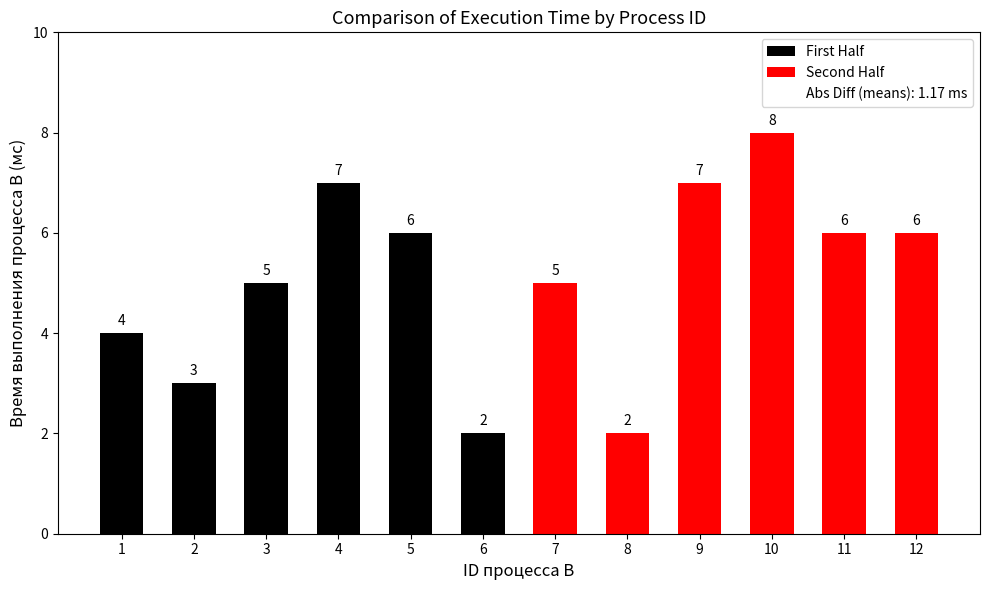

What is the sum of all values?

61